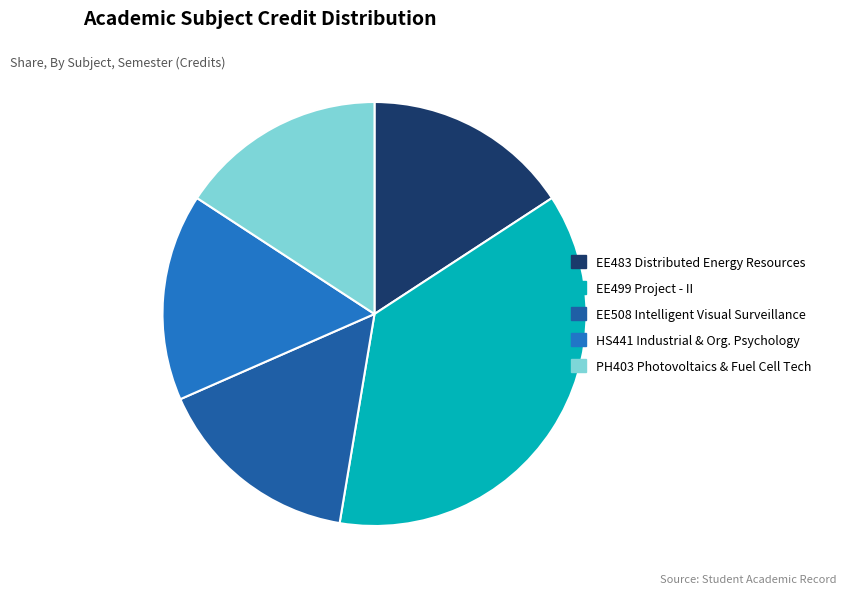

Is there a majority slice in this chart?

No